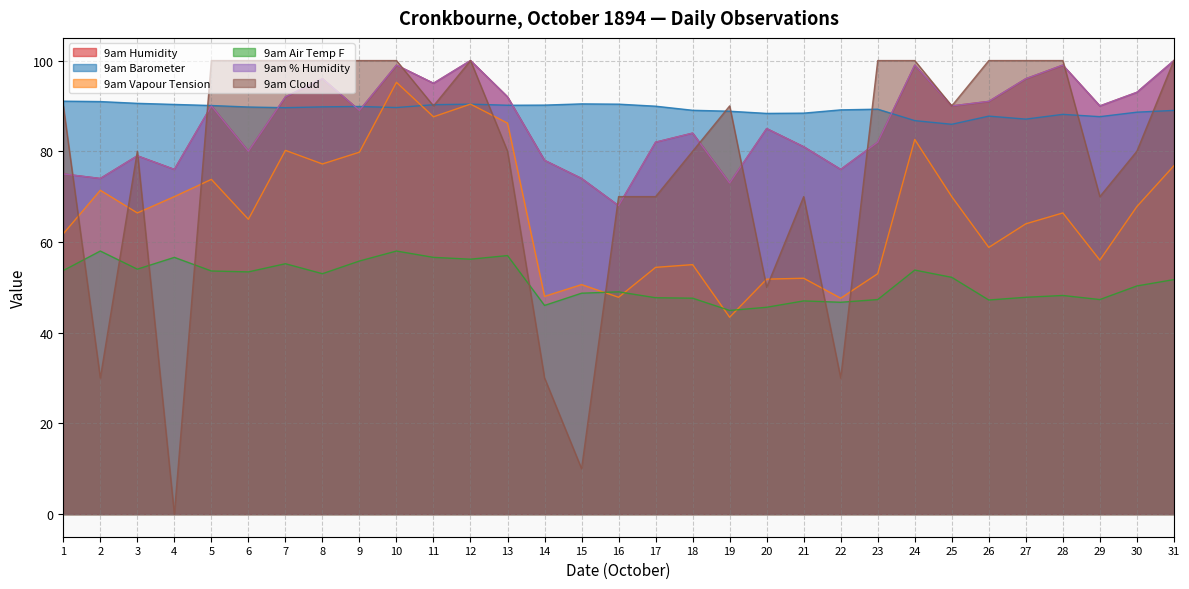

The value of 9am Barometer at 15 is 44.1. True or false?

False